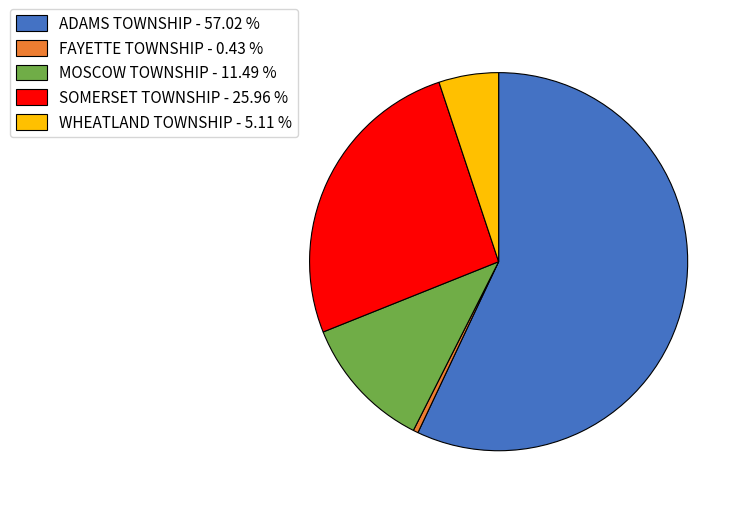

Is WHEATLAND TOWNSHIP - 5.11 % the majority of the pie?

No